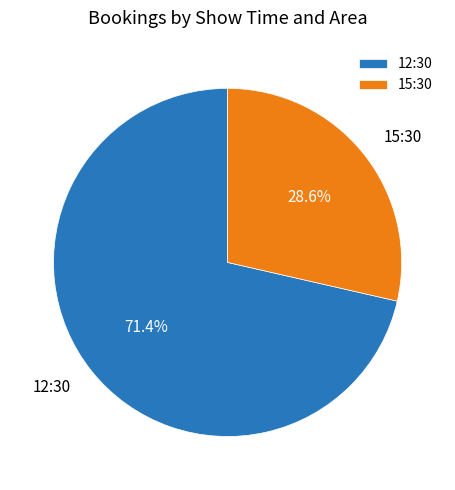

Is there a majority slice in this chart?

Yes